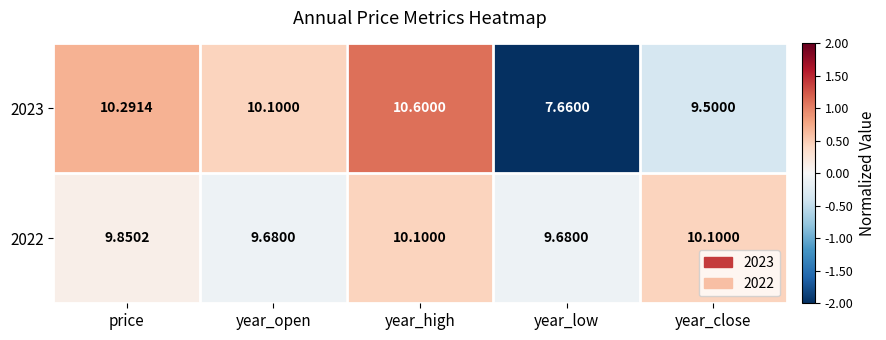

At which category does the chart reach its minimum across all series?

year_low